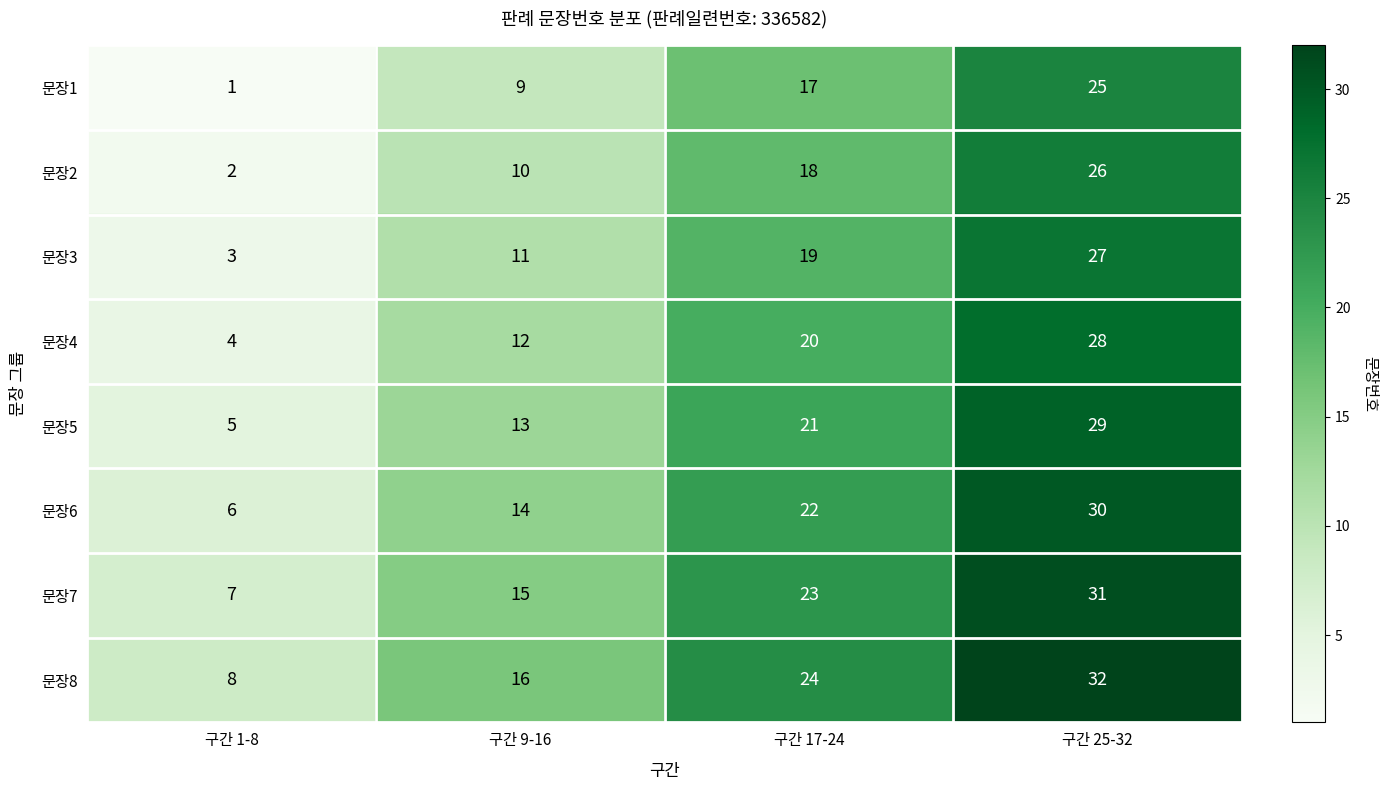

What is the spread (max minus min) of values at 구간 25-32?

7